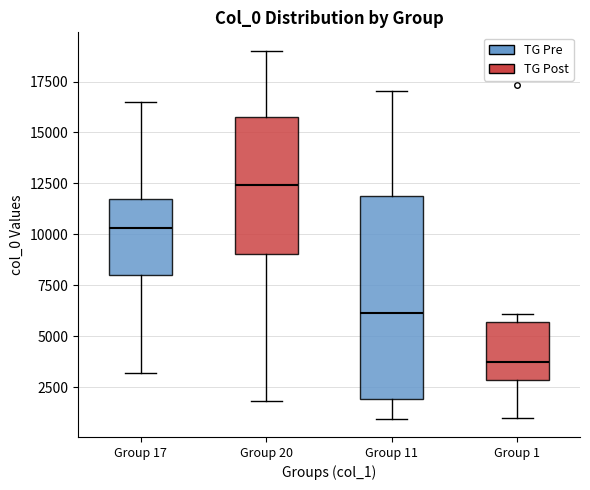

Which box has the lowest median line?

Group 1